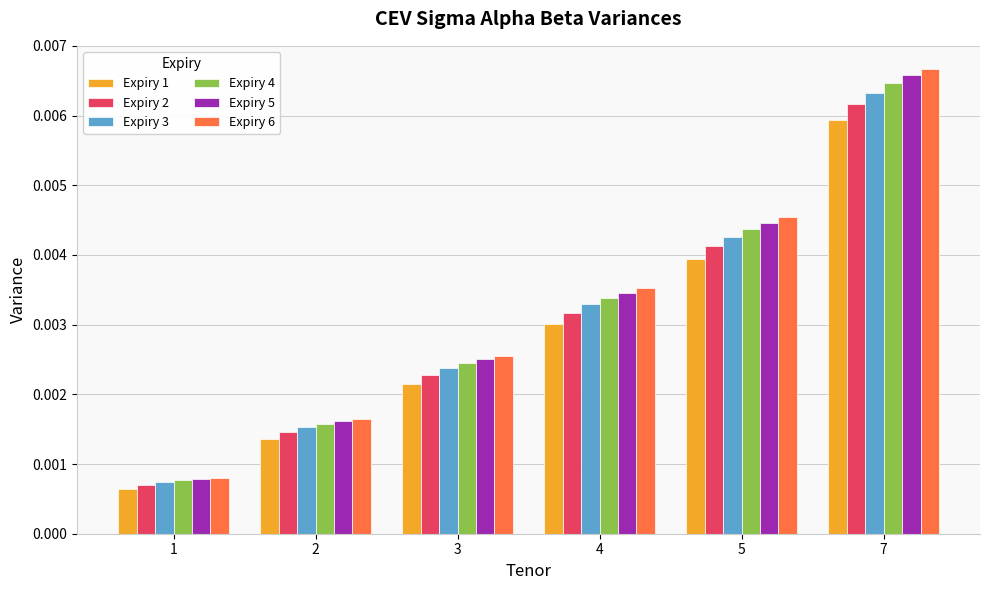

List the labels in order of Expiry 4 value, largest first.

7, 5, 4, 3, 2, 1